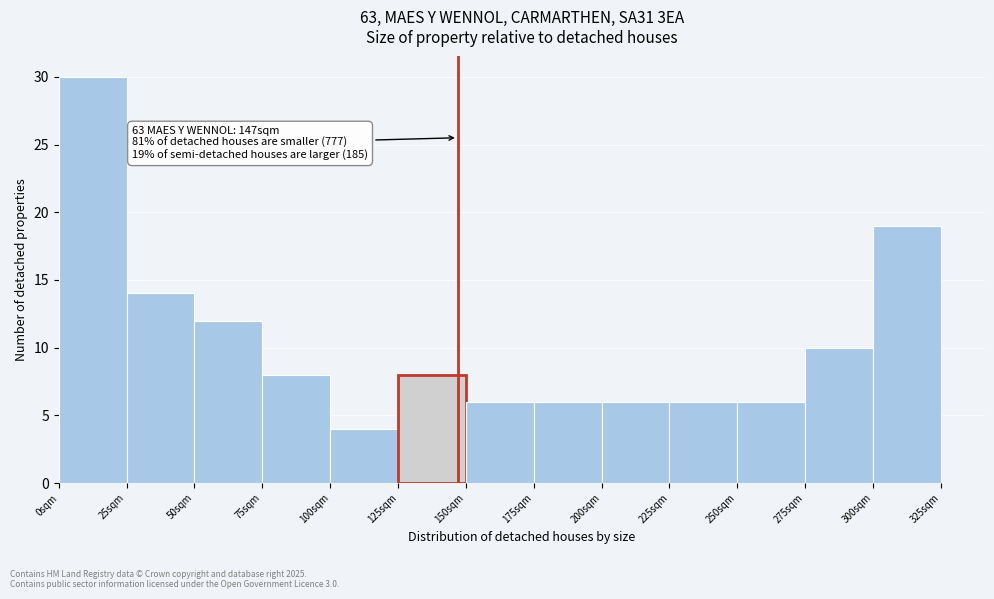

Over which range of the x-axis is the bar tallest?

0 to 25